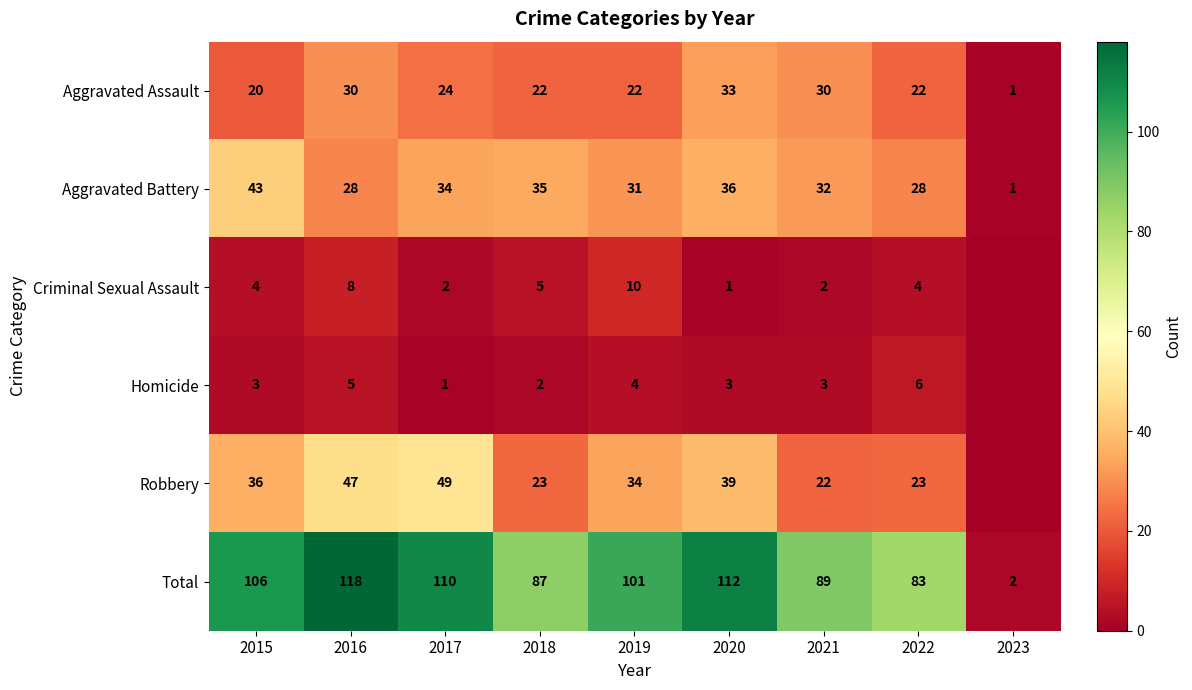

What is the average value of the Aggravated Assault series?

23